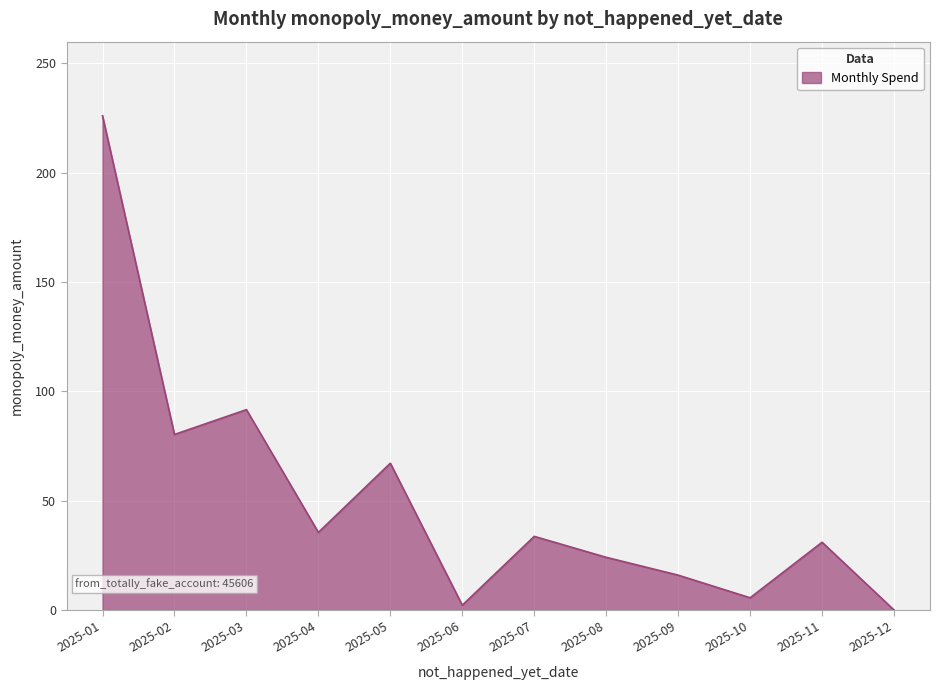

What is the sum of the values at 2025-05 and 2025-01?

293.1